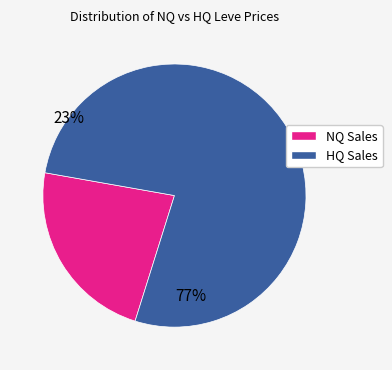

Do NQ Sales and HQ Sales together represent more than half of the pie?

Yes